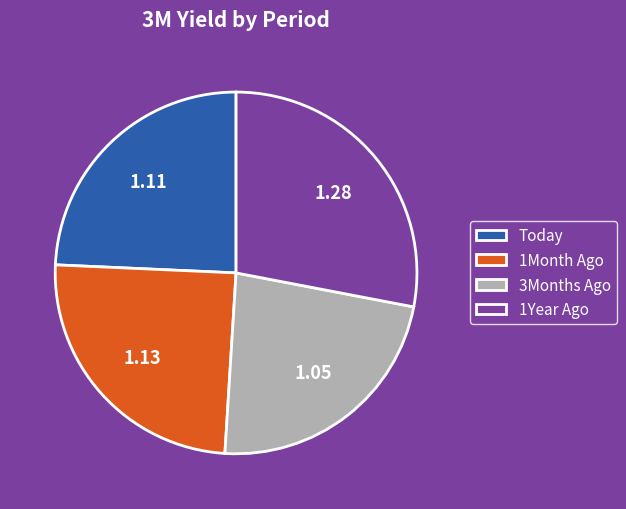

Approximately how many times larger is the value at 3Months Ago compared to 1Month Ago?

0.9